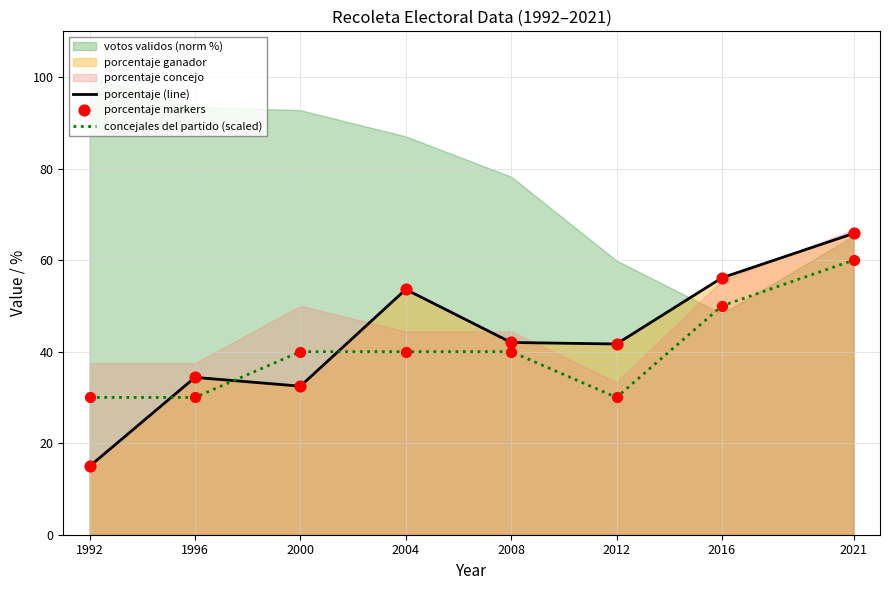

Which series contains the lowest Y value?

porcentaje (line)